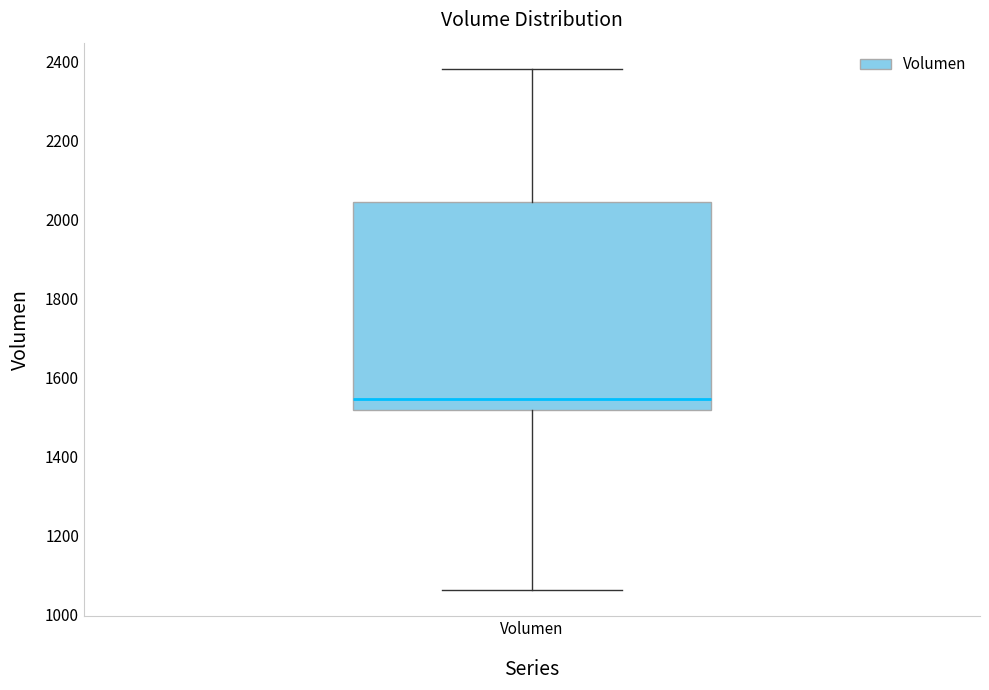

Read this box plot against the y-axis: the position of the median line, the range covered by the box, and the ends of both whiskers. The values are not printed on the chart, so give them approximately, as read against the axis.

median 1540, box 1520 to 2040, whiskers 1060 to 2380